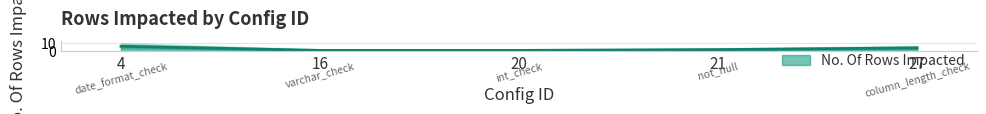

How many distinct data groups are displayed?

1